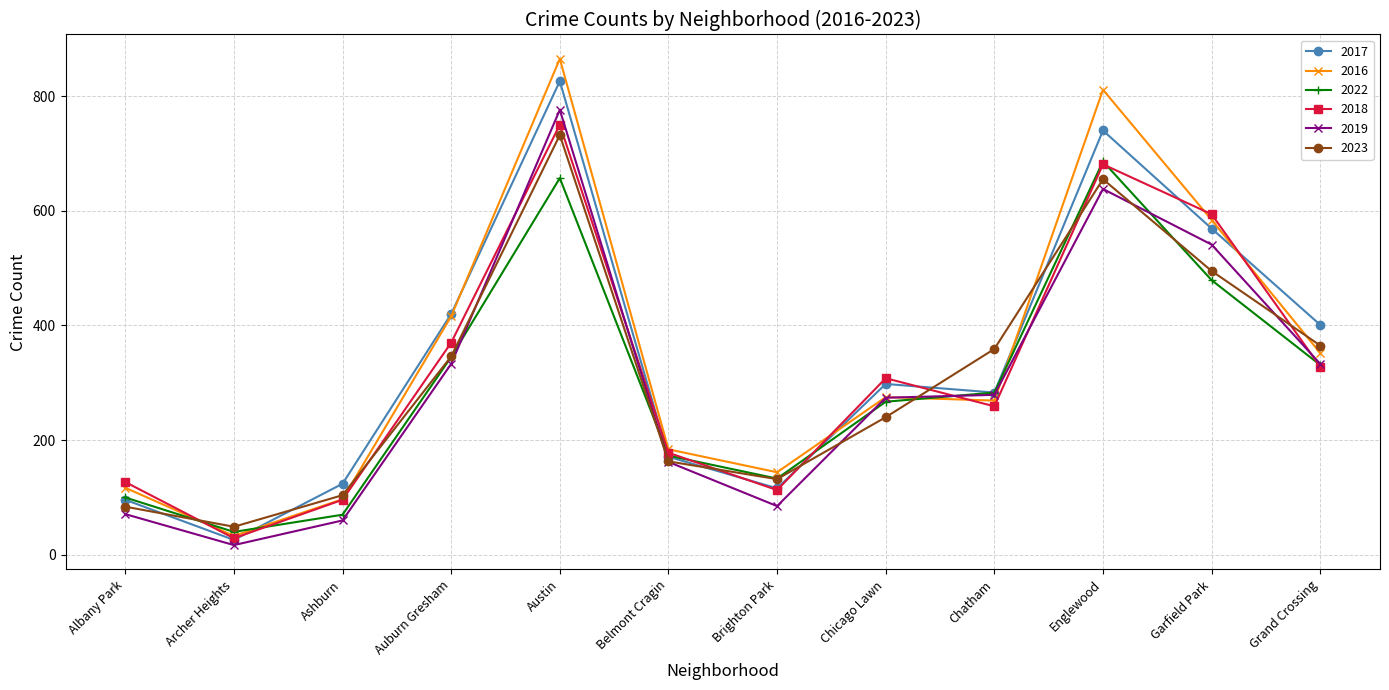

What is the difference between the second highest and minimum values in the 2017 series?

714